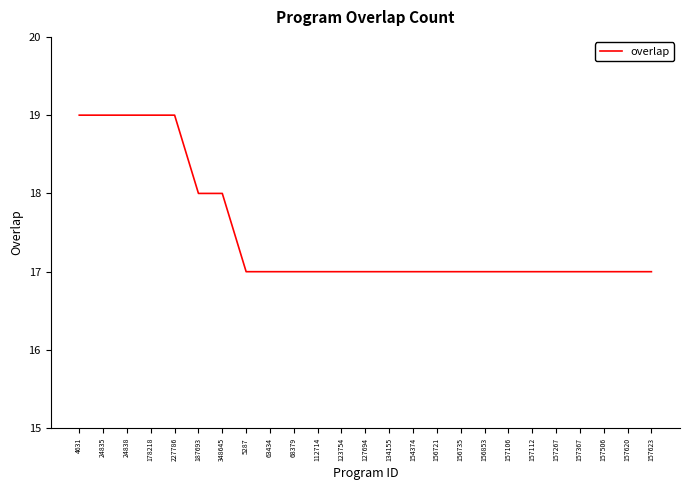

Is it true that the value at 157106 is 17?

True